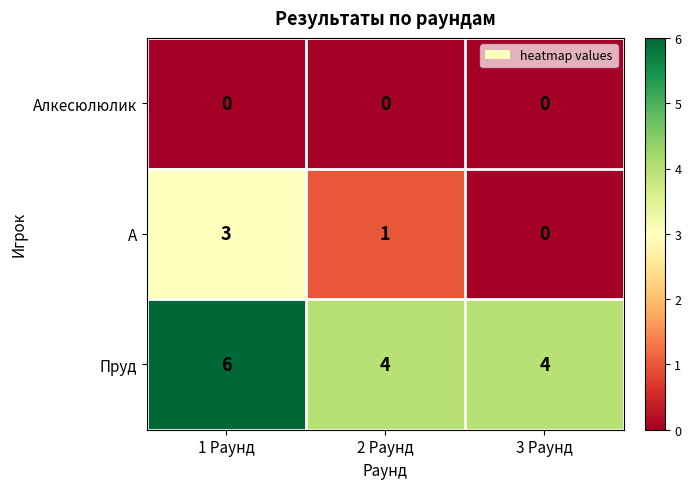

What is the maximum value shown in the chart?

6